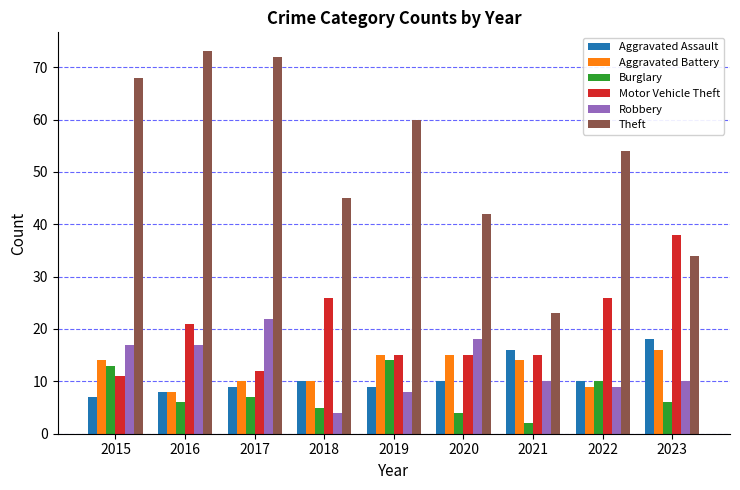

Which category has the lowest value across all series?

2021